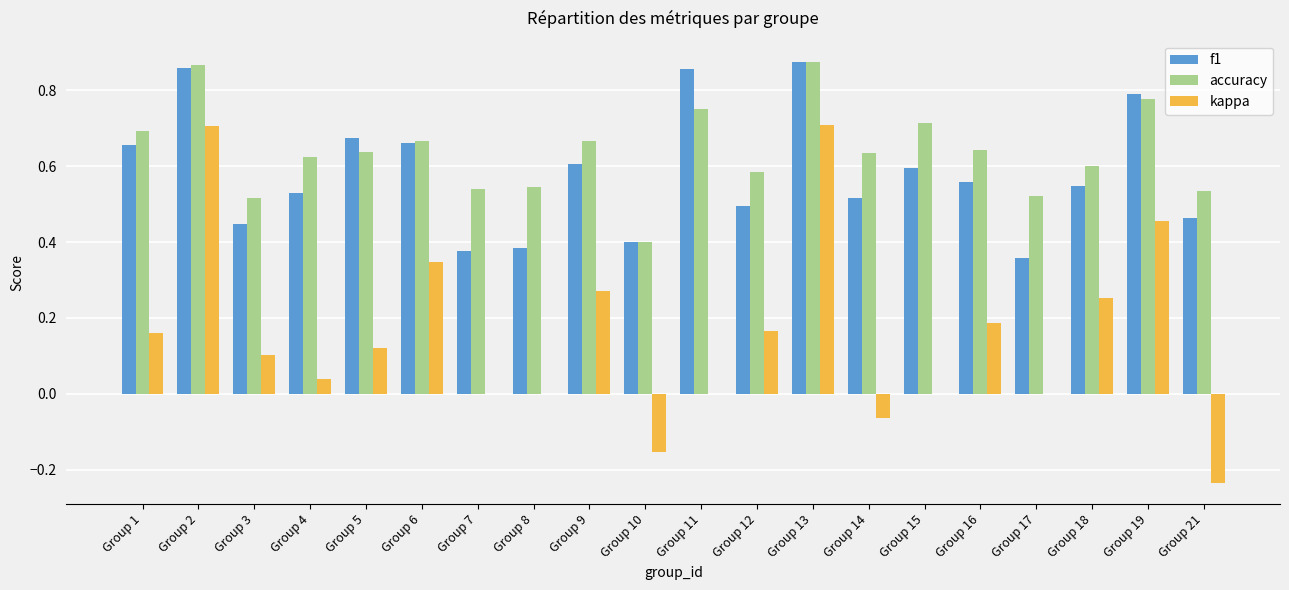

True or false: kappa has a value of 0.0 at Group 15.

True